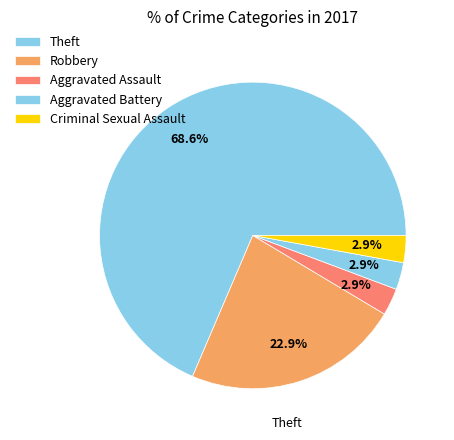

Which slice represents more than half of the pie?

Theft